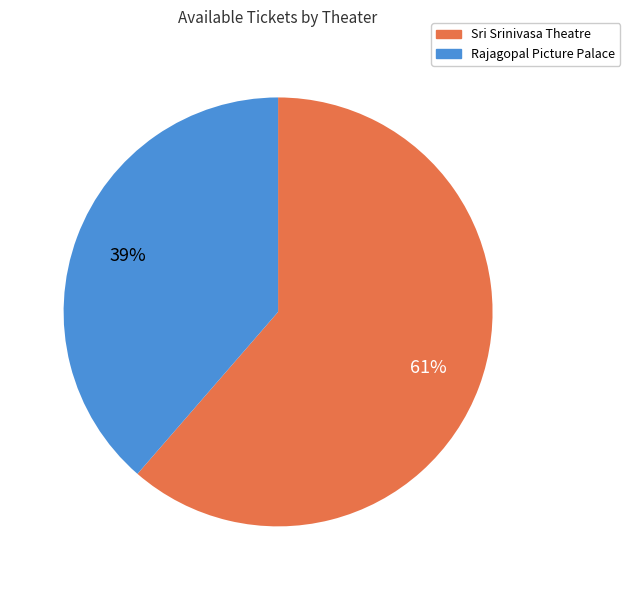

Is there a majority slice in this chart?

Yes